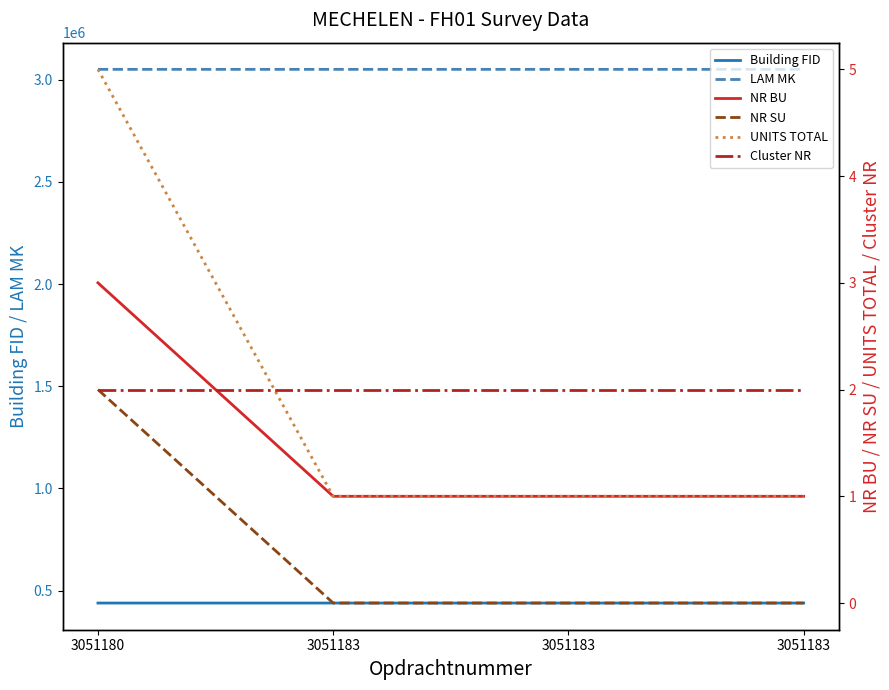

Is it true that Building FID equals 438753 at 3051180?

True